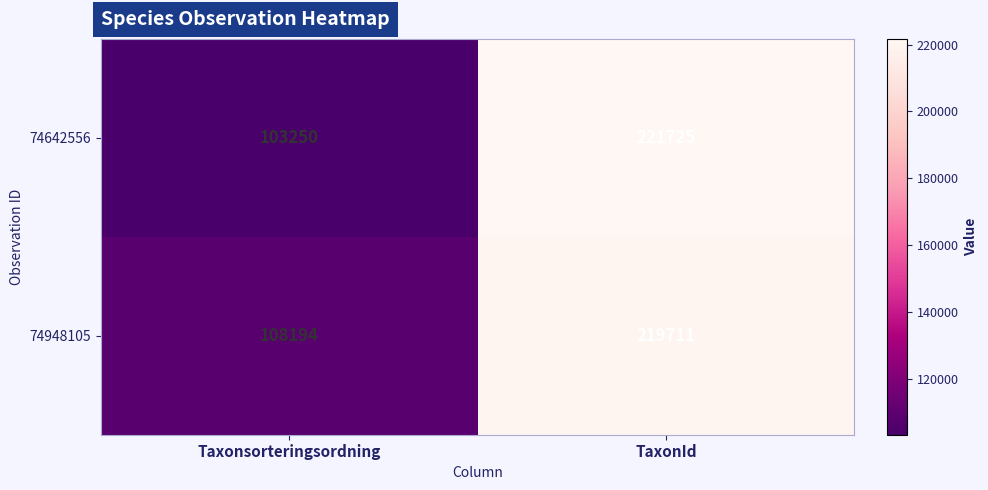

Reading left to right, list all the values displayed in this chart.

74642556: Taxonsorteringsordning=103250	TaxonId=221725
74948105: Taxonsorteringsordning=108194	TaxonId=219711